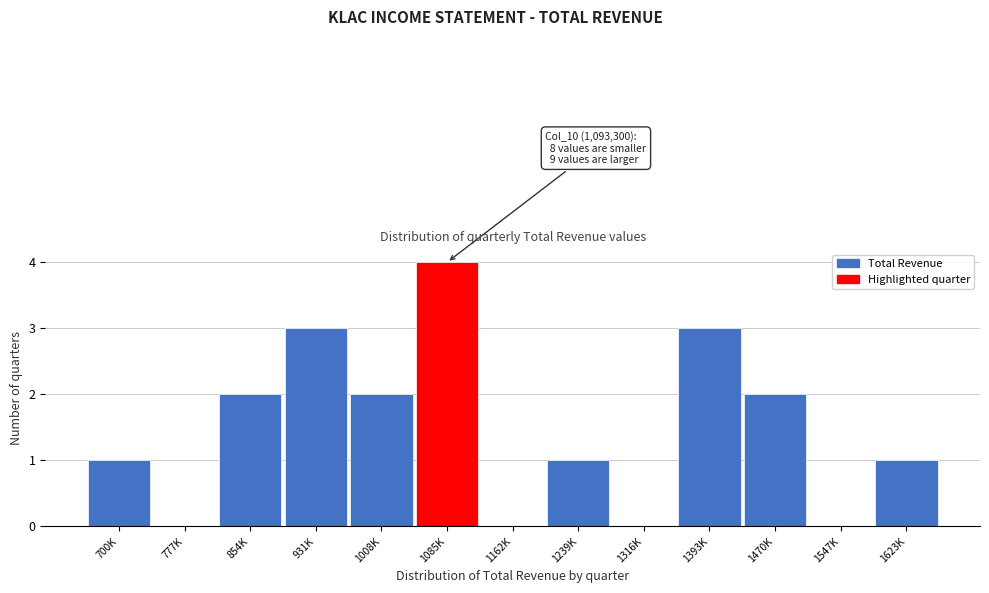

Reading right to left, transcribe all the data shown in this chart.

1623K=1	1547K=0	1470K=2	1393K=3	1316K=0	1239K=1	1162K=0	1085K=4	1008K=2	931K=3	854K=2	777K=0	700K=1